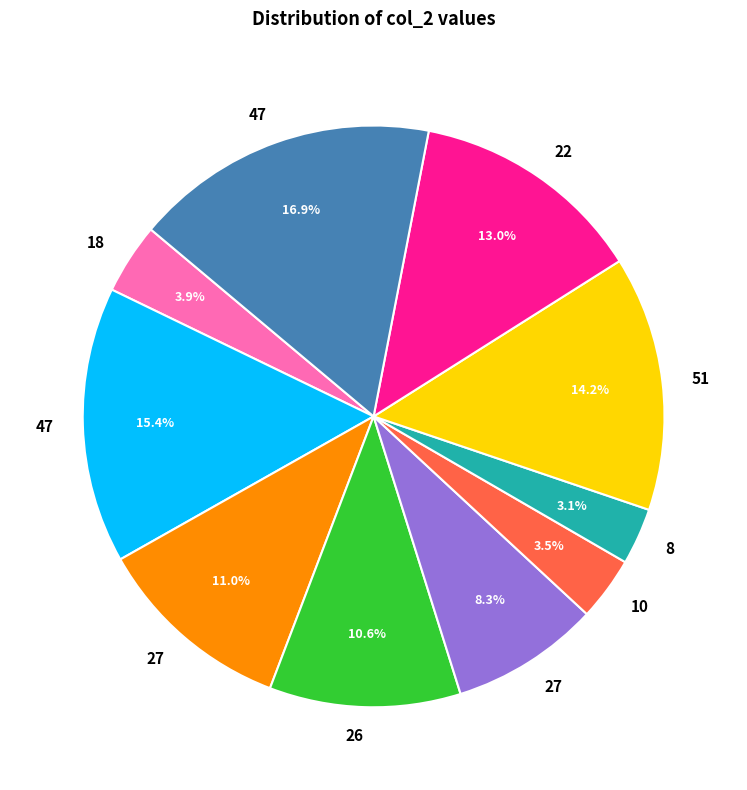

Does any single category account for the majority?

No